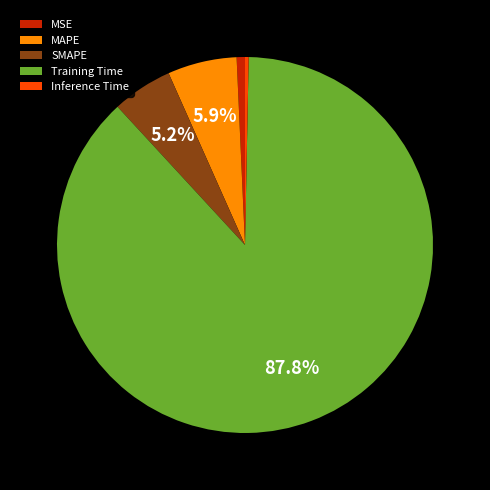

What is the majority slice?

Training Time